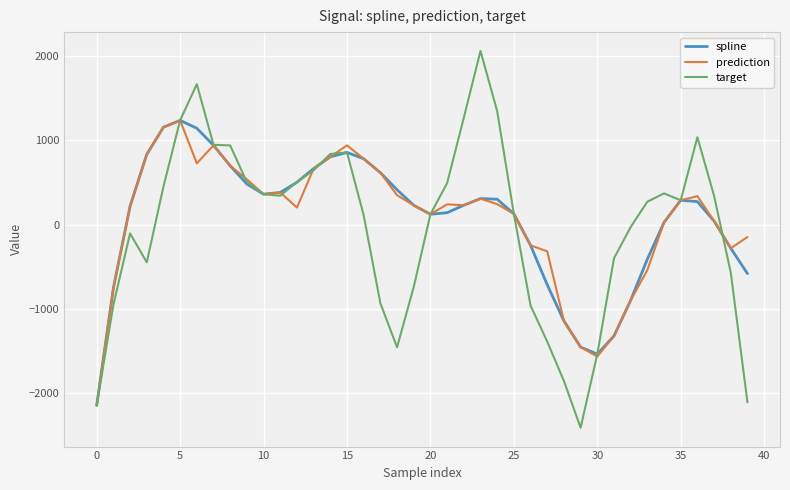

Which series has the largest range (max minus min)?

target